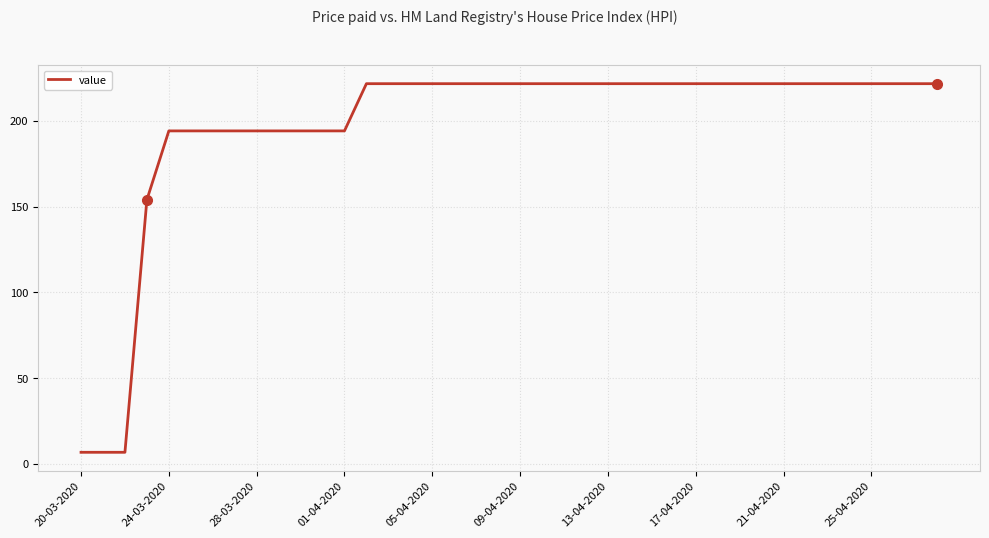

How many series are shown in this chart?

1